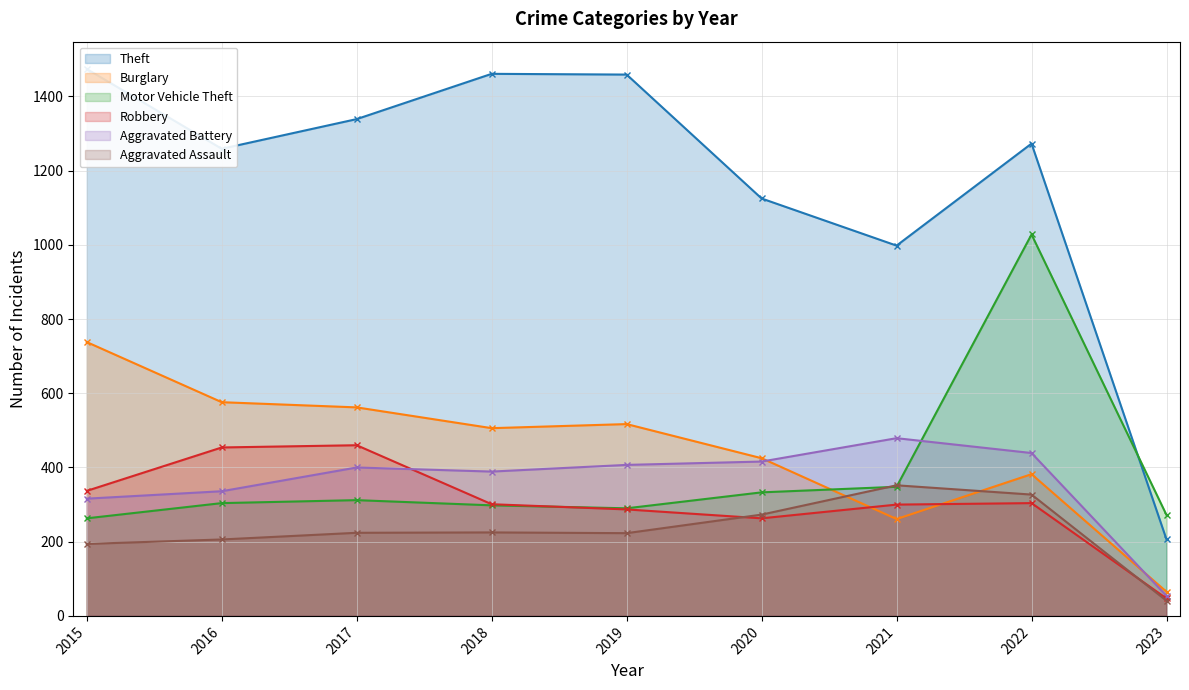

Where is the first local minimum for Aggravated Battery?

2018